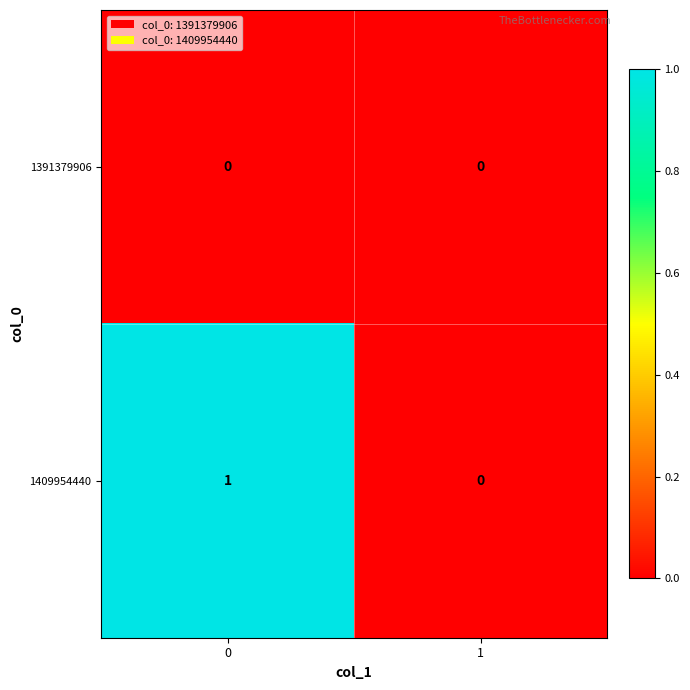

Which series has the widest spread of values?

1409954440